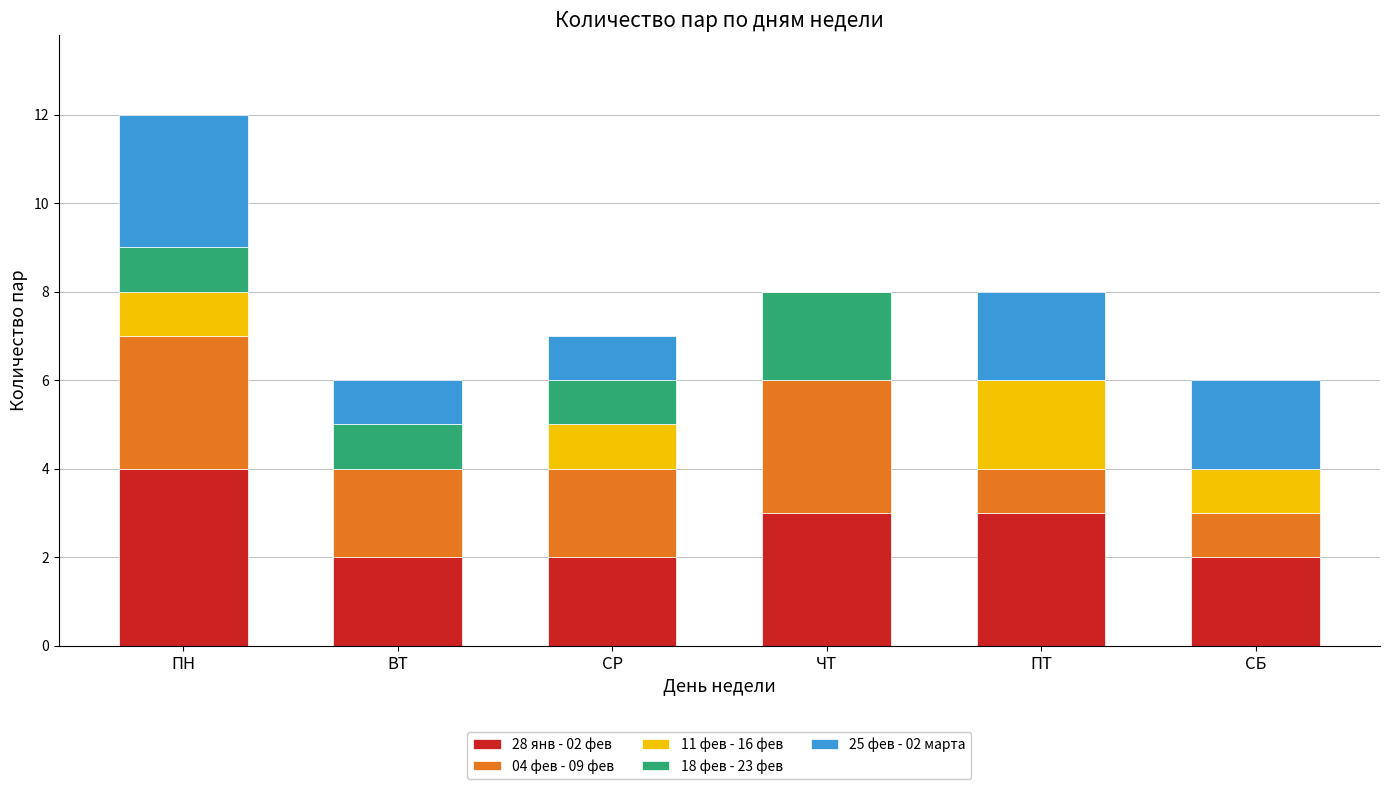

At which category is the sum across all series the highest?

ПН